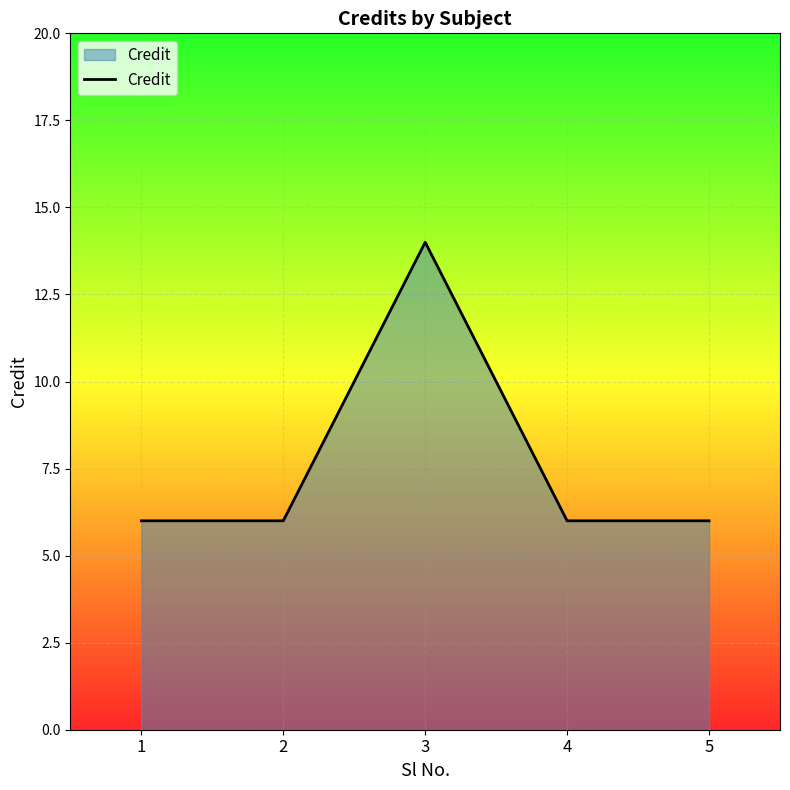

Is it true that the value at 5 is 6?

True